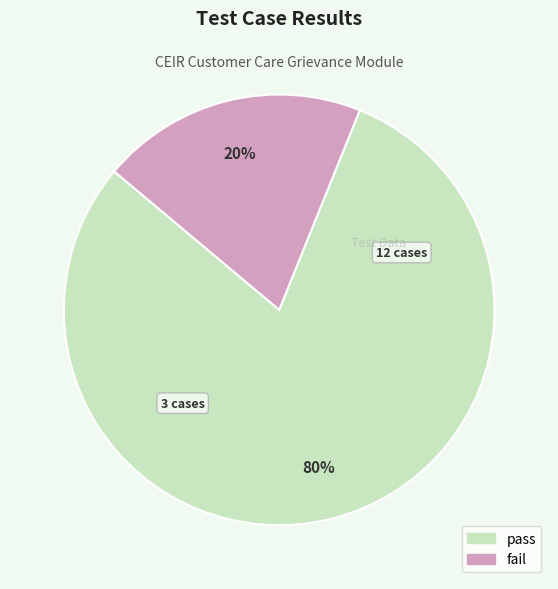

Is the sum of pass and fail greater than half?

Yes